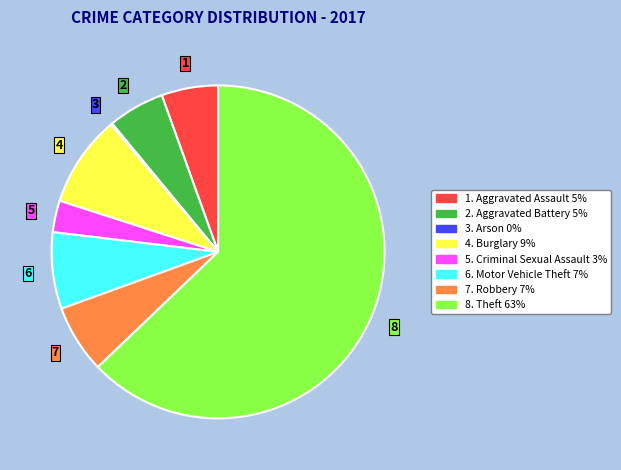

Does any single category account for the majority?

Yes